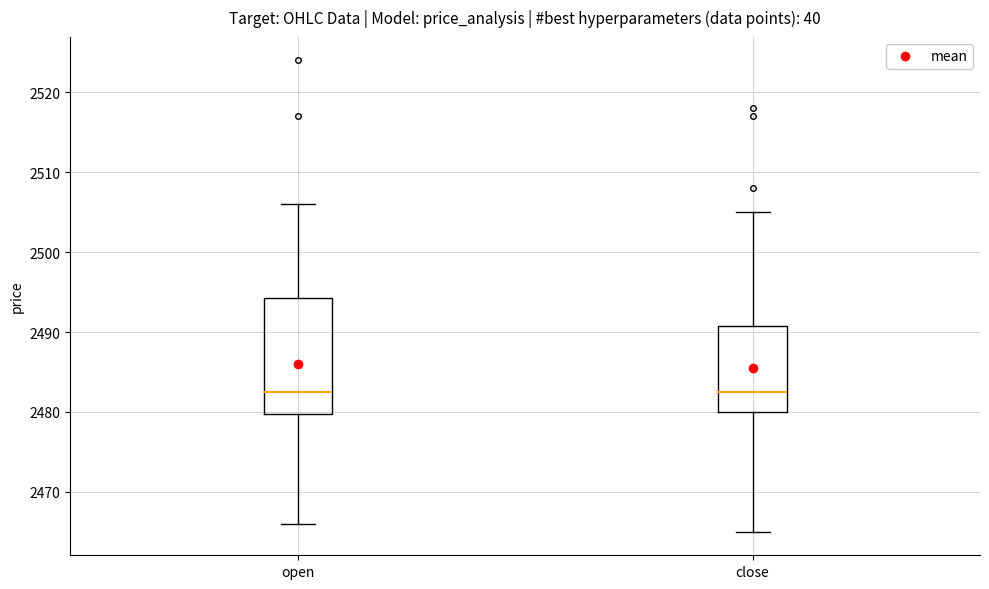

Reading left to right, read every box against the y-axis: the position of its median line, the range the box covers, and the ends of its whiskers. The values are not printed on the chart, so give them approximately, as read against the axis.

open: median 2483, box 2480 to 2494, whiskers 2466 to 2506
close: median 2483, box 2480 to 2491, whiskers 2465 to 2505